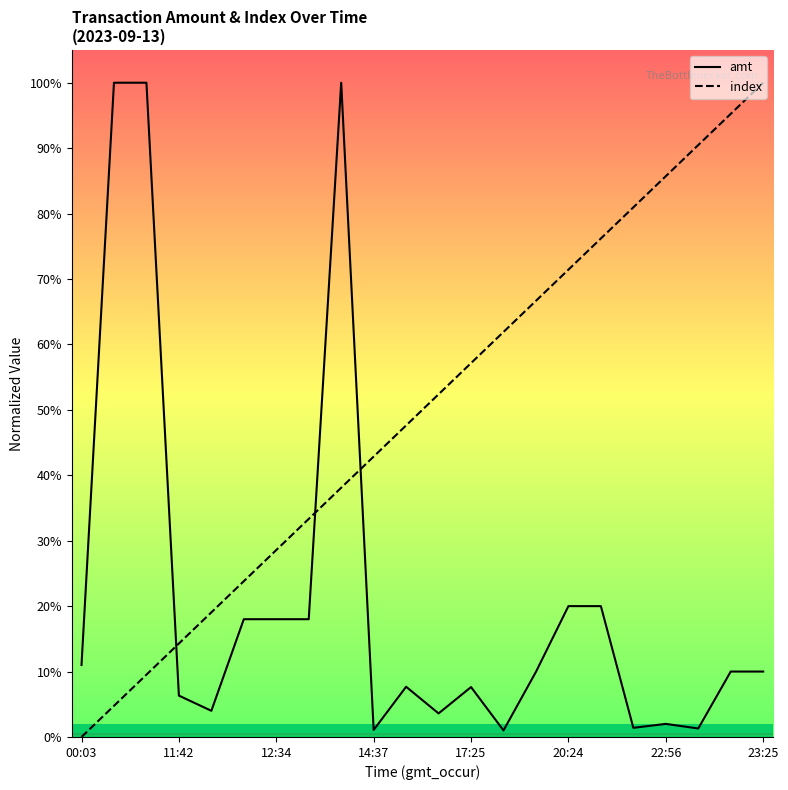

What is the difference between the highest and lowest values at 20:24?

0.5